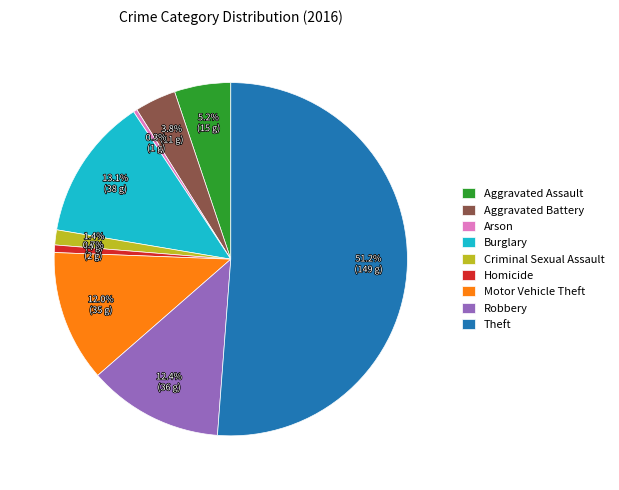

How much of the chart is everything except Homicide?

99.3%